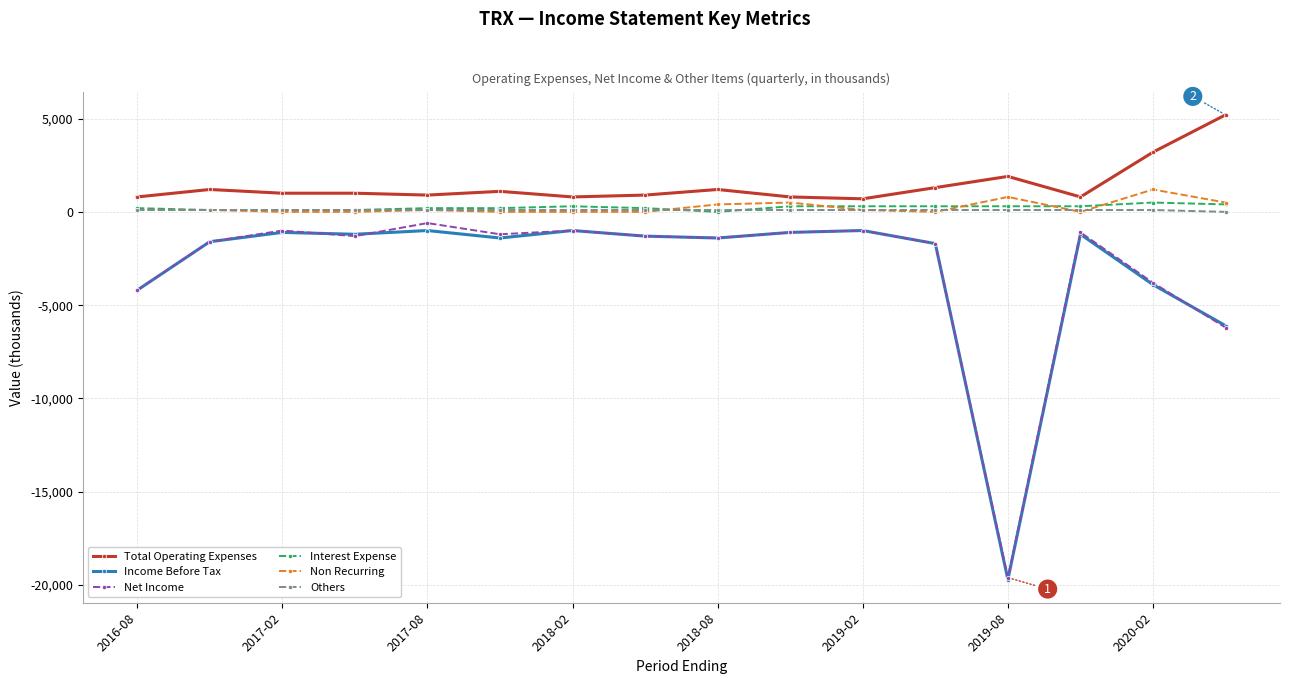

True or false: Net Income and Interest Expense intersect in this chart.

False